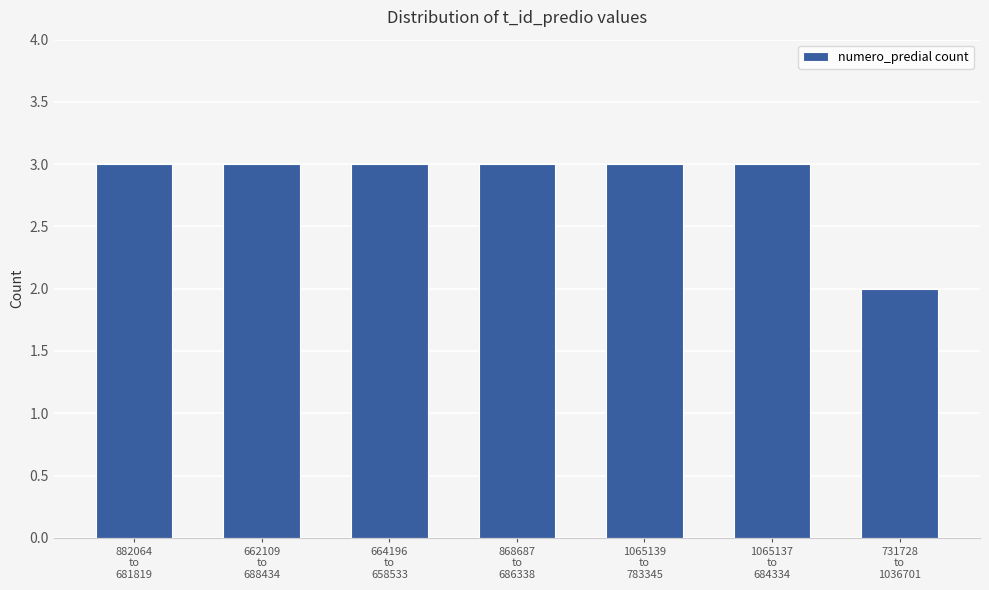

Reading left to right, what are all the values shown in this chart?

3	3	3	3	3	3	2